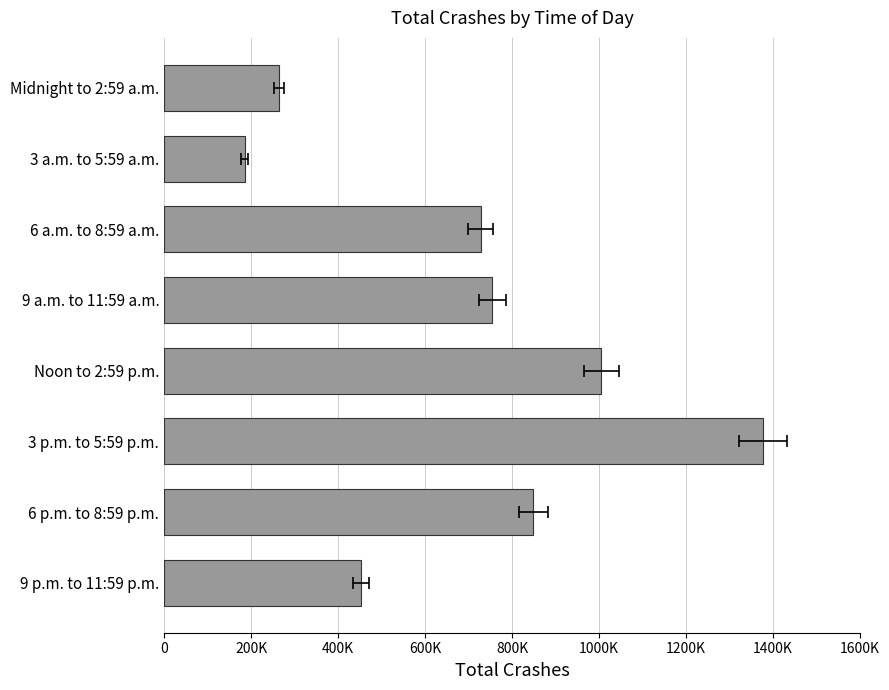

Is it true that the value at 6 p.m. to 8:59 p.m. is 561281?

False